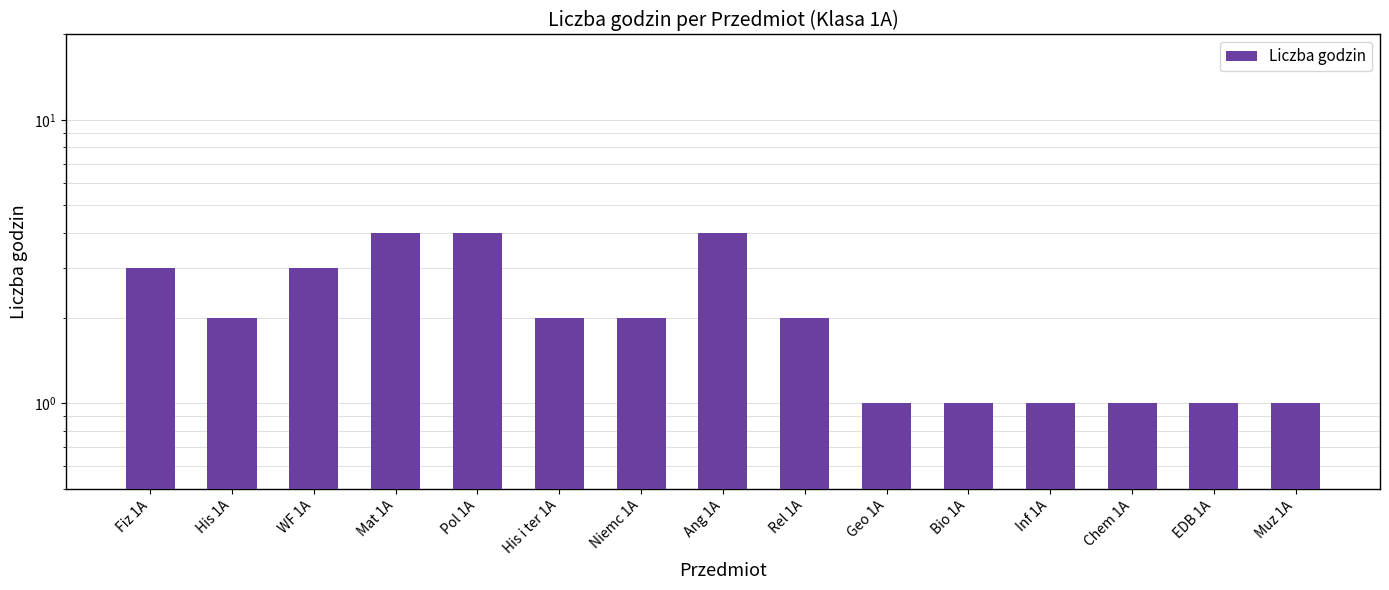

What position from the left is WF 1A?

3